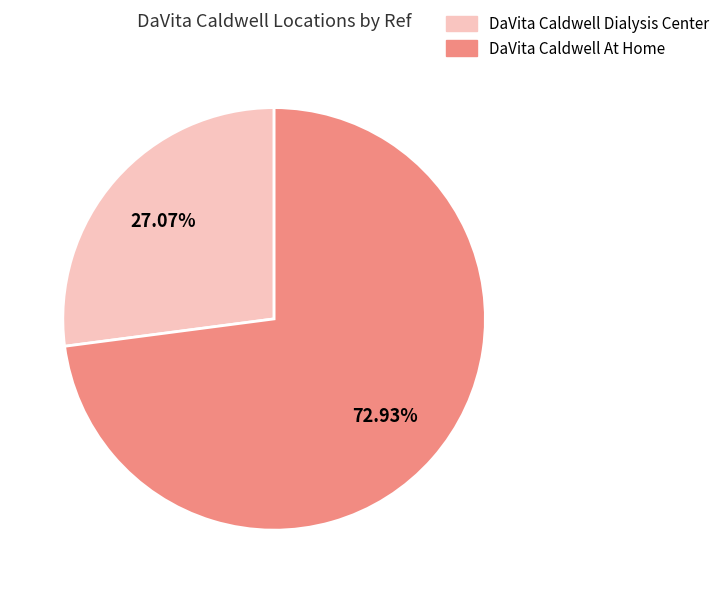

To the nearest percent, what is the difference between the DaVita Caldwell Dialysis Center and DaVita Caldwell At Home slice percentages?

46%